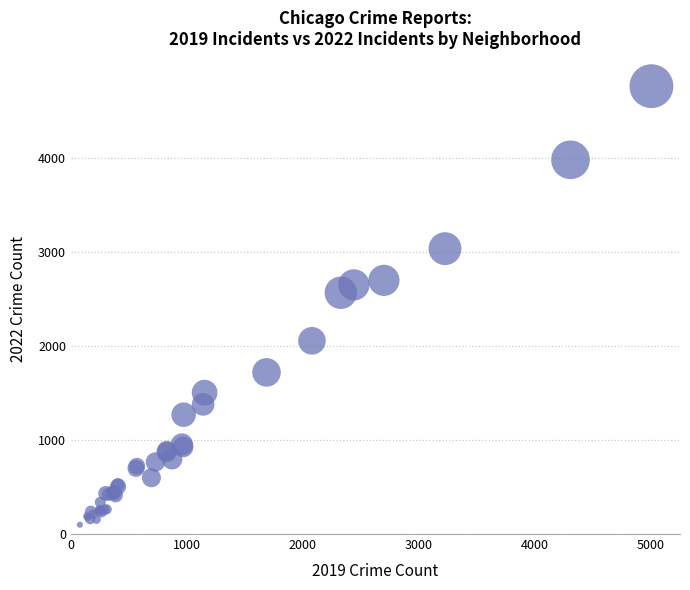

What Y value in the scatter plot is closest to 2431?

2566